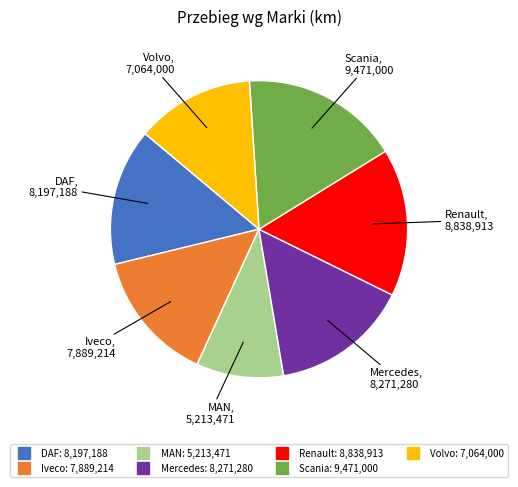

What is the ratio of the value at DAF to the value at Mercedes?

1.0